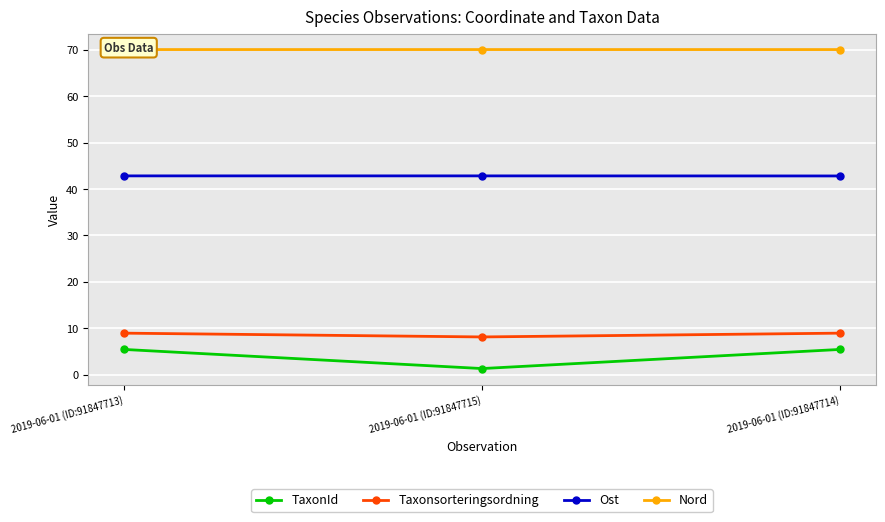

What is the value of the Ost point at the 3rd from the left?

42.8